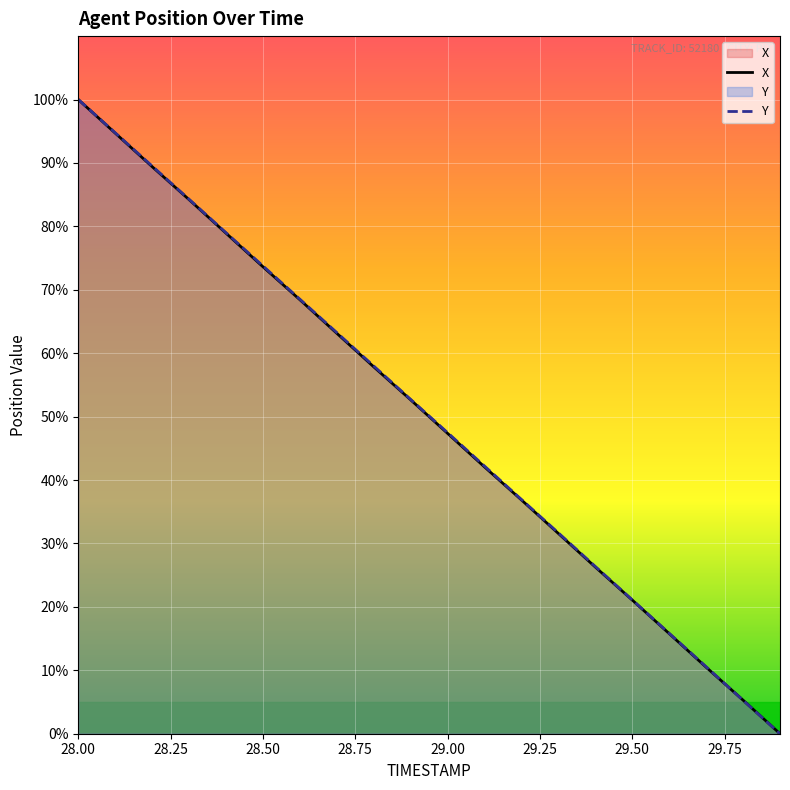

Between 29.7 and 29.6, which is larger?

29.6